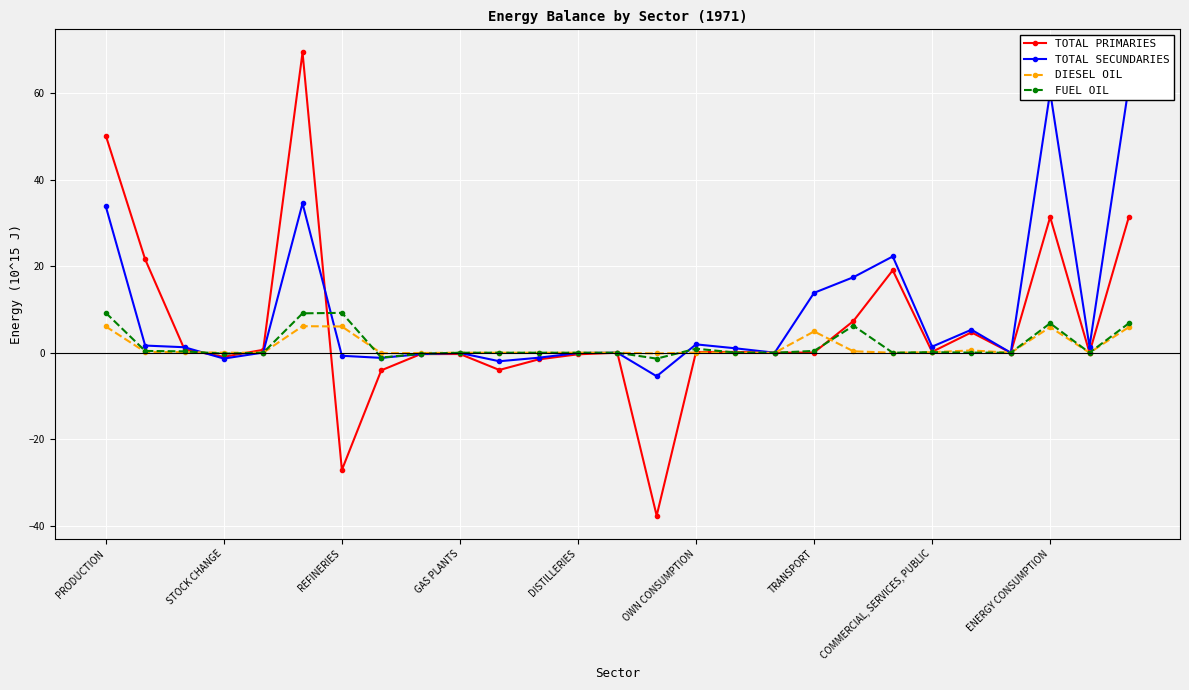

The value of FUEL OIL at ENERGY CONSUMPTION is 6.8. True or false?

True